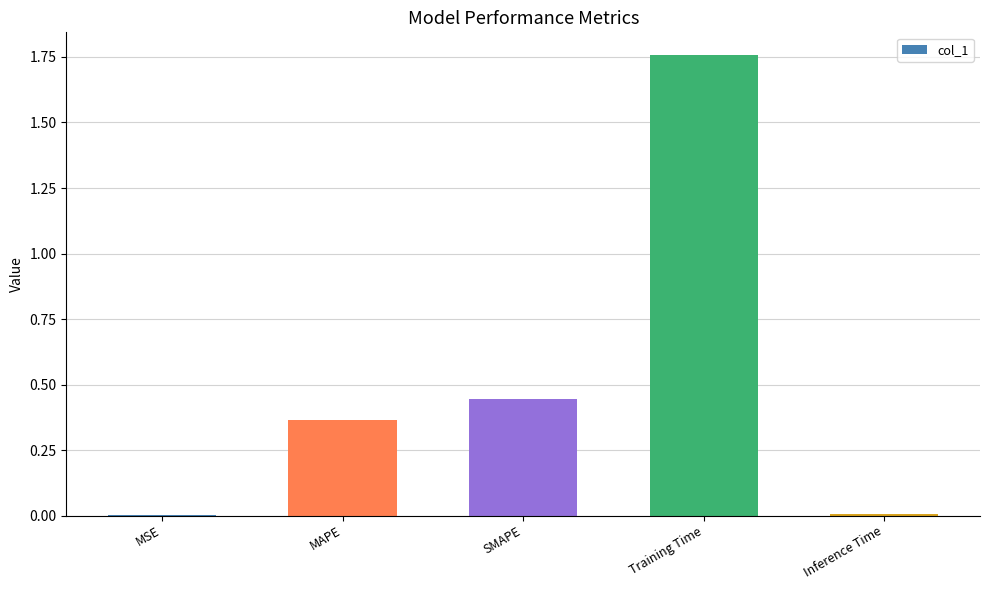

What is the sum of all values?

2.6